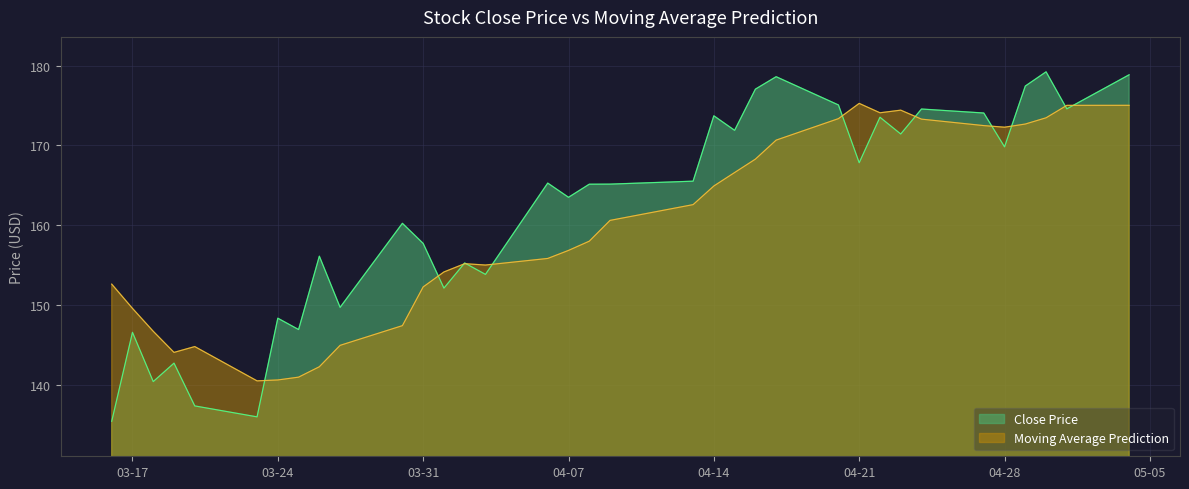

Which category has the highest value in the Close Price series?

2020-04-30